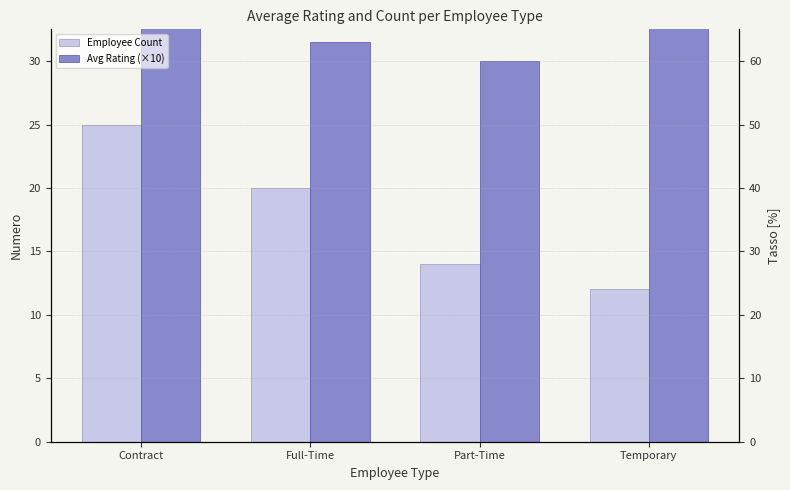

At which label is Avg Rating (×10) closest to 31?

Full-Time